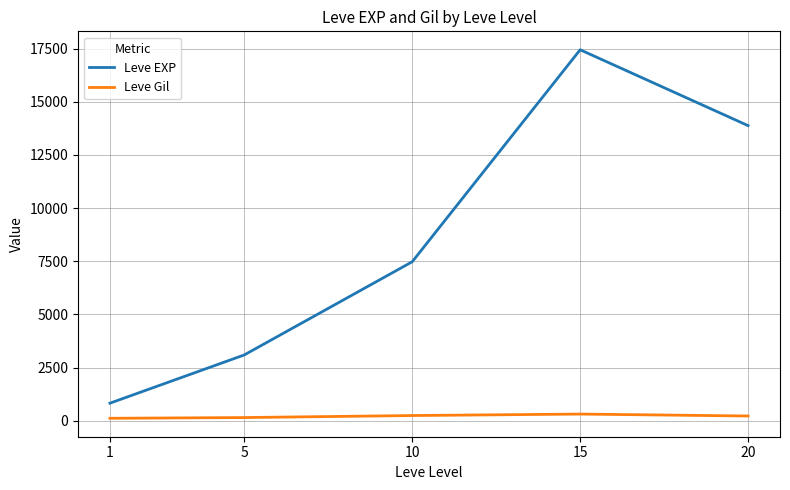

True or false: Leve Gil and Leve EXP intersect in this chart.

False